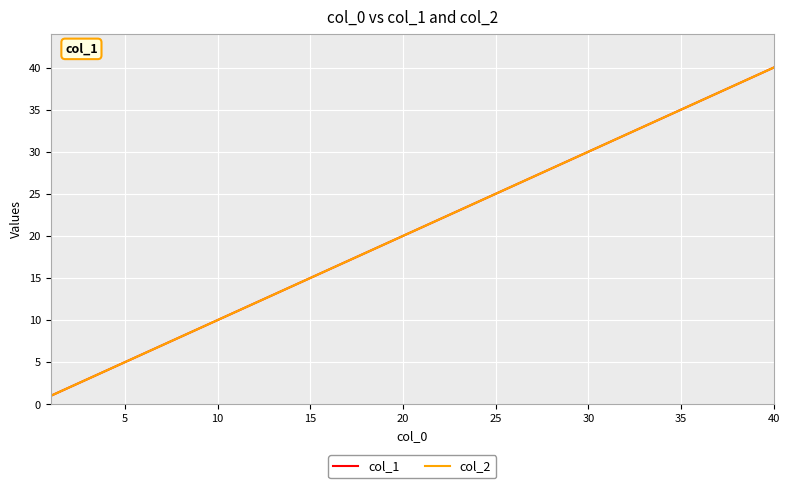

Reading left to right, what are all the values shown in this chart?

col_1: 1	2	3	4	5	6	7	8	9	10	11	12	13	14	15	16	17	18	19	20	21	22	23	24	25	26	27	28	29	30	31	32	33	34	35	36	37	38	39	40
col_2: 1	2	3	4	5	6	7	8	9	10	11	12	13	14	15	16	17	18	19	20	21	22	23	24	25	26	27	28	29	30	31	32	33	34	35	36	37	38	39	40